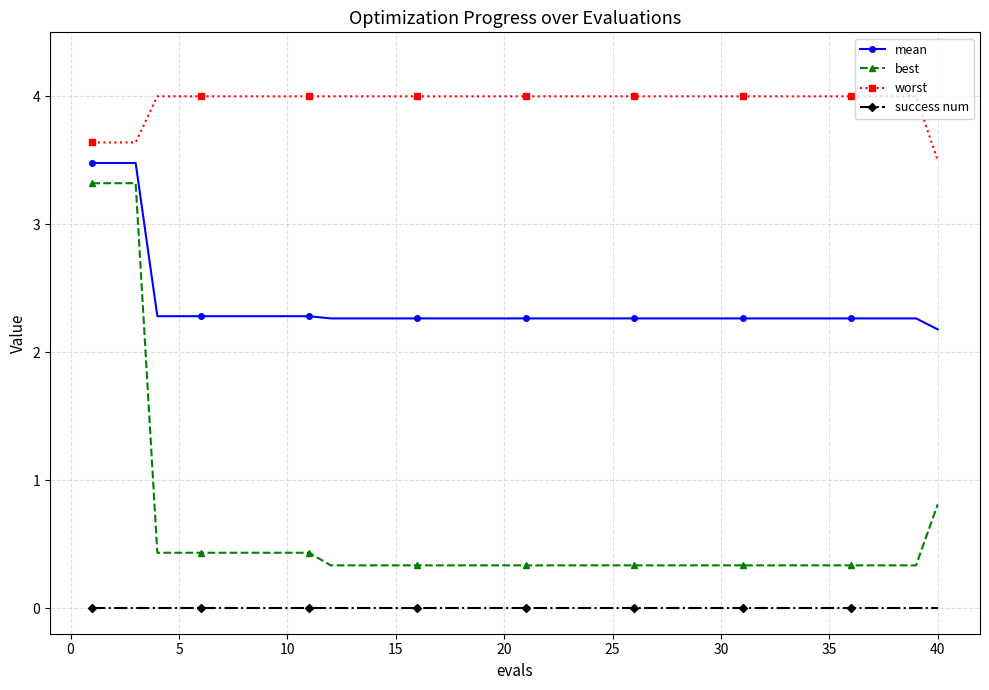

How many series are shown in this chart?

4